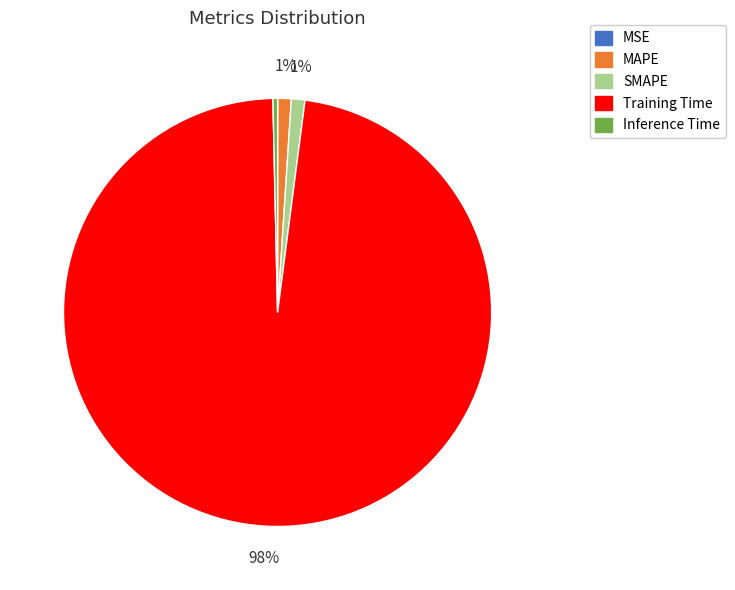

To the nearest percent, what percentage of the pie is Training Time?

98%